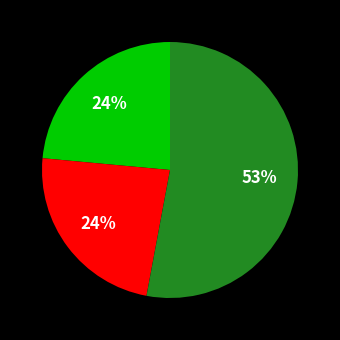

Count the number of slices in the pie.

3